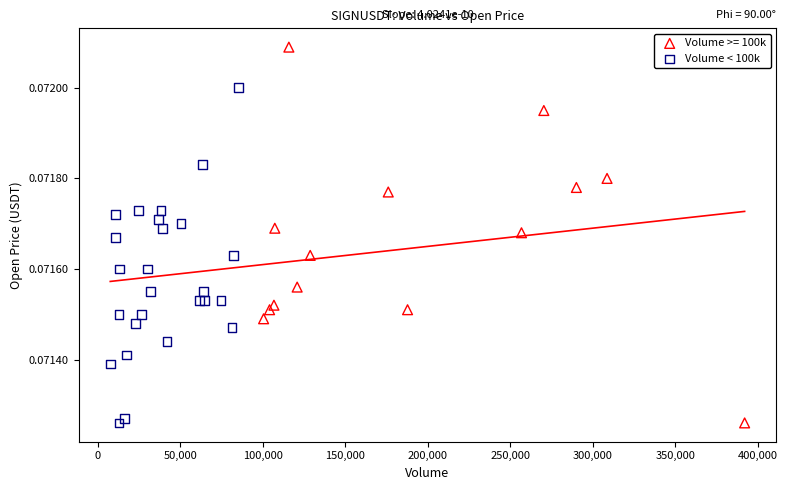

Which series has the widest spread of Y values?

Volume >= 100k